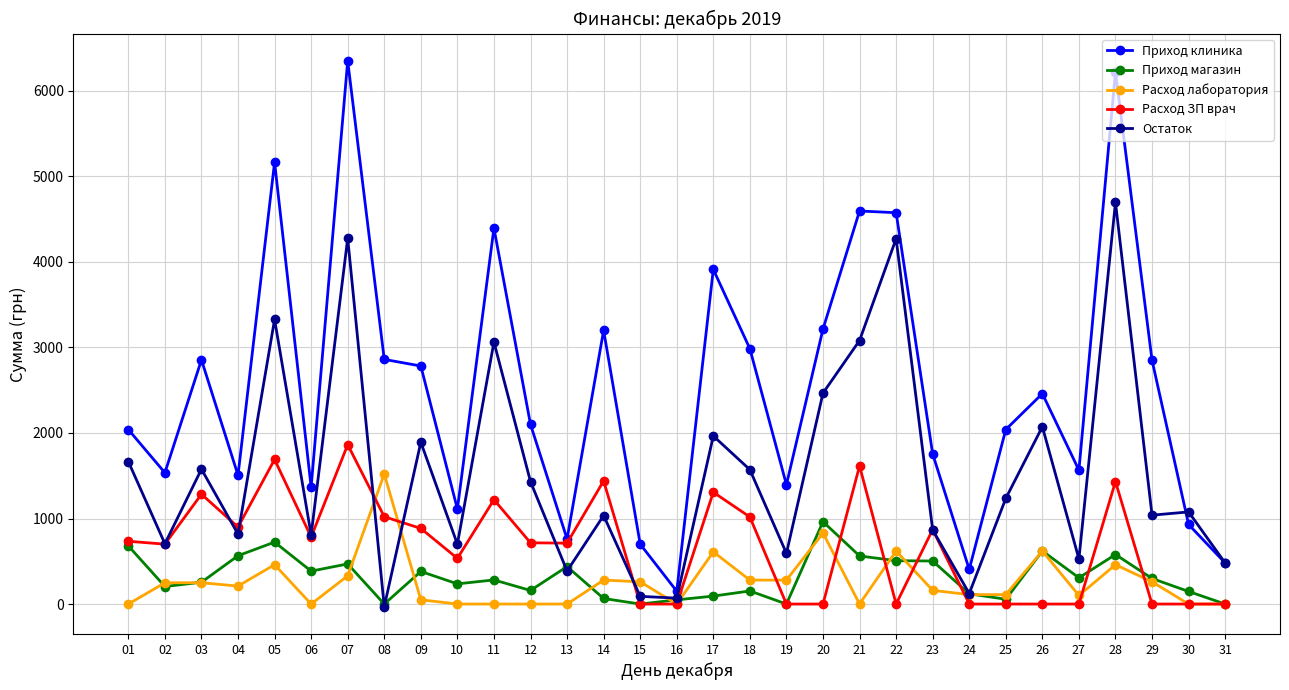

True or false: Расход ЗП врач has a value of -1086 at 24.

False